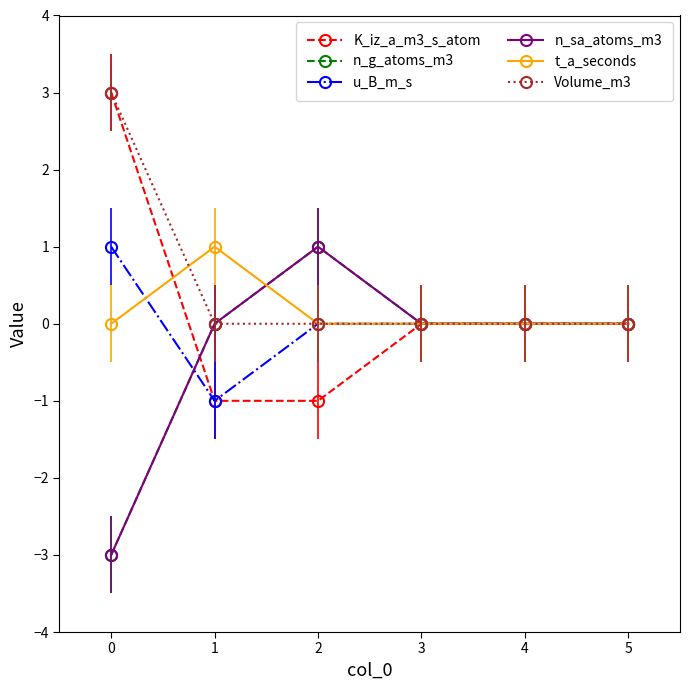

How many data points does each series have?

6